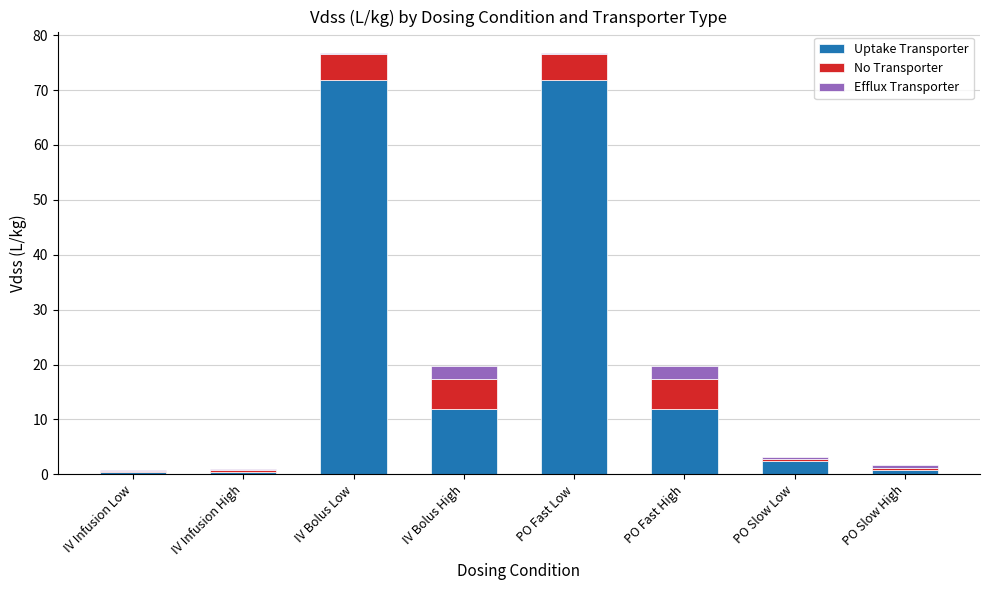

Is it true that Uptake Transporter equals 12.0 at PO Fast High?

True